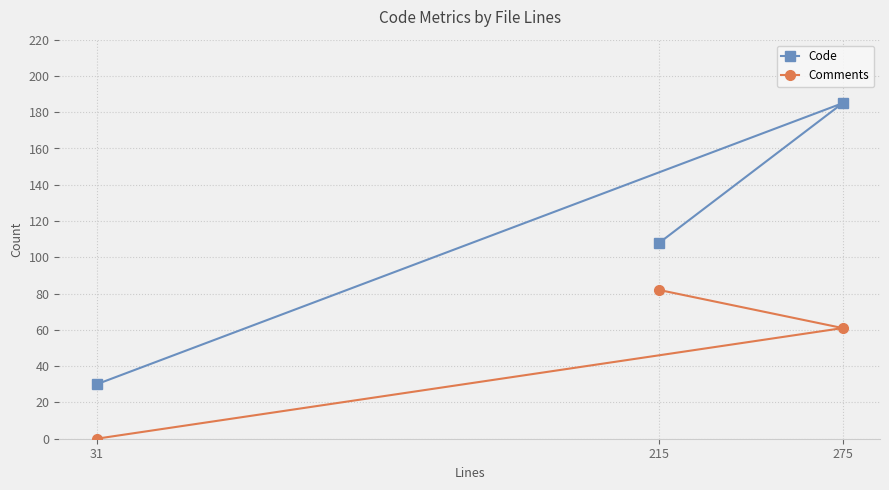

What is the sum of all Comments values?

143